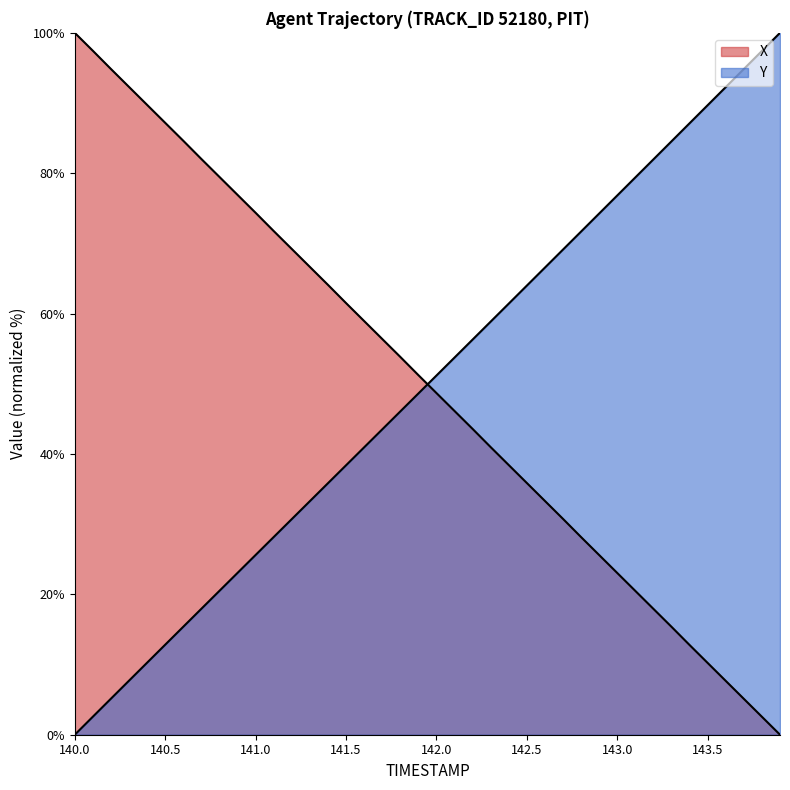

At 140.3, list the series in order from smallest to largest.

Y, X